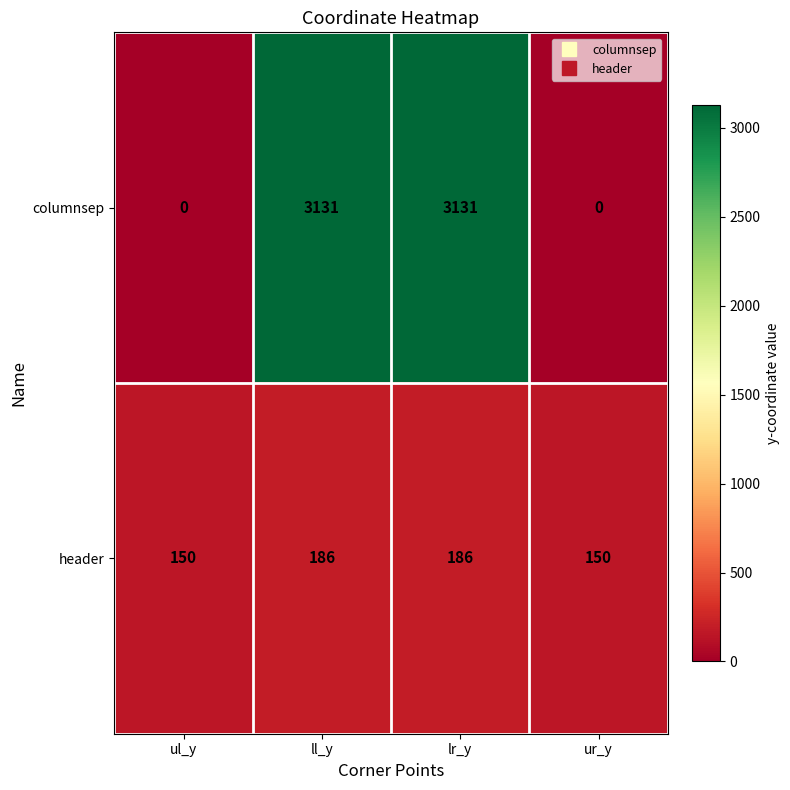

Rank the series by their average value, from lowest to highest.

header, columnsep